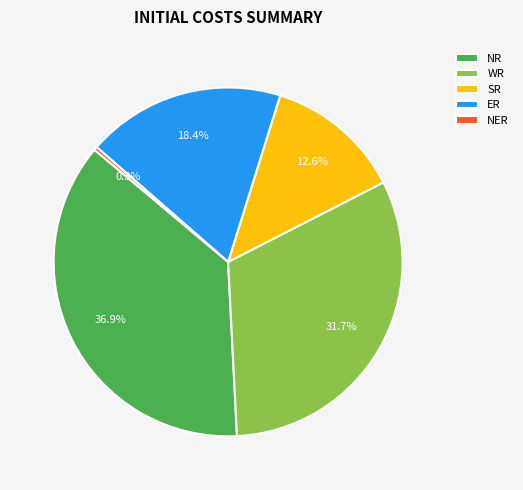

What portion of the pie excludes WR?

68.3%